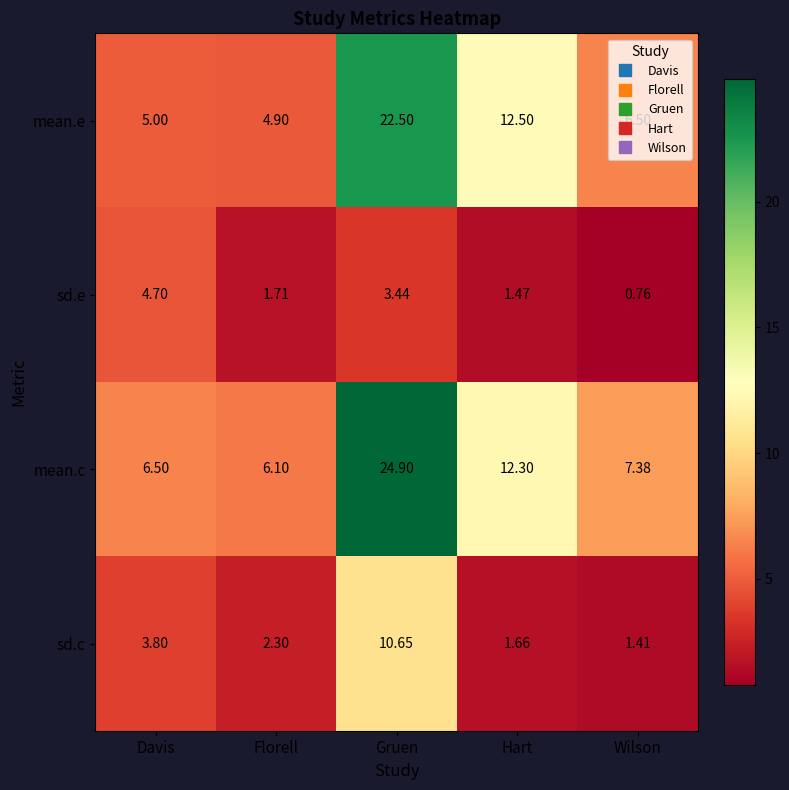

Which series has the largest total across all categories?

mean.c